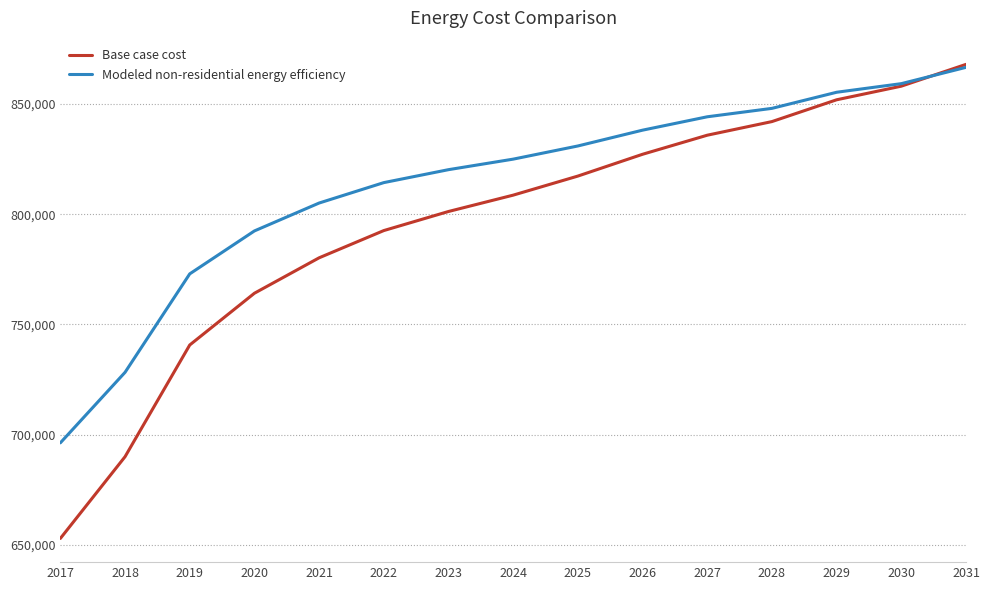

How many lines are shown in the chart?

2